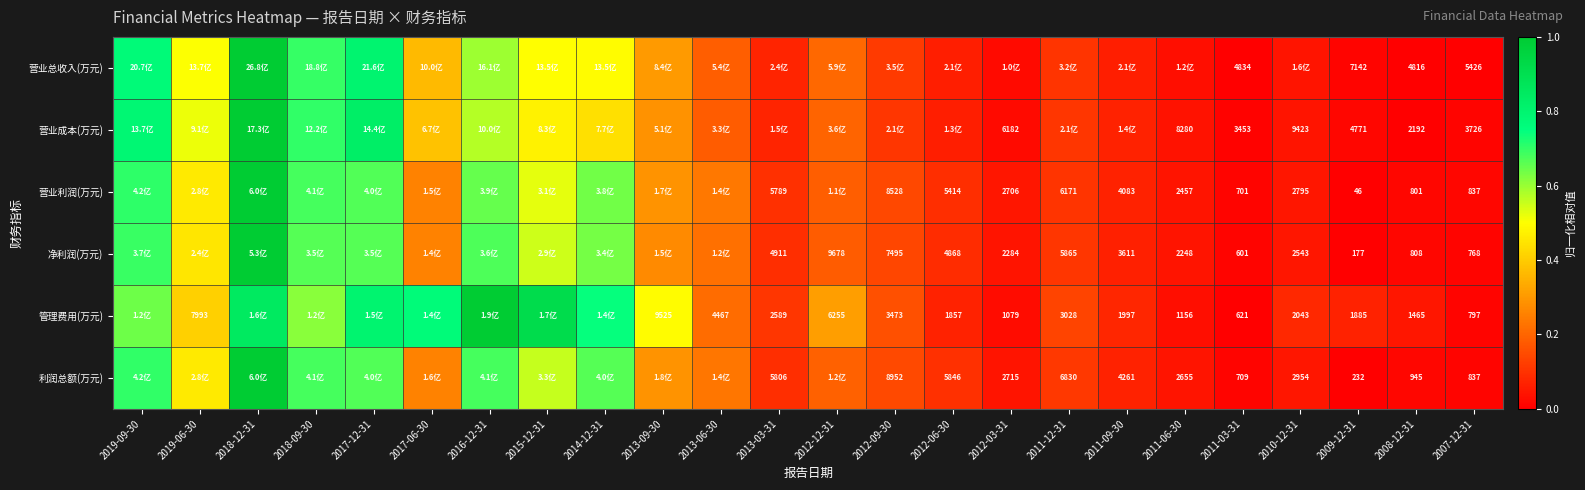

What is the difference between the highest and lowest values at 2017-06-30?

0.5